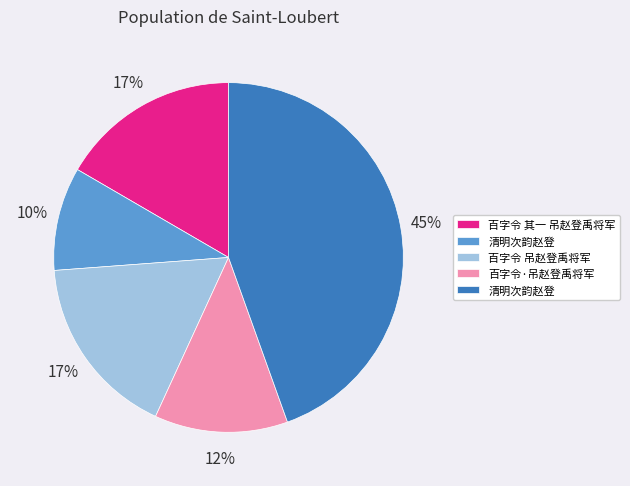

To the nearest percent, what is the difference between the largest and smallest slice percentages?

35%